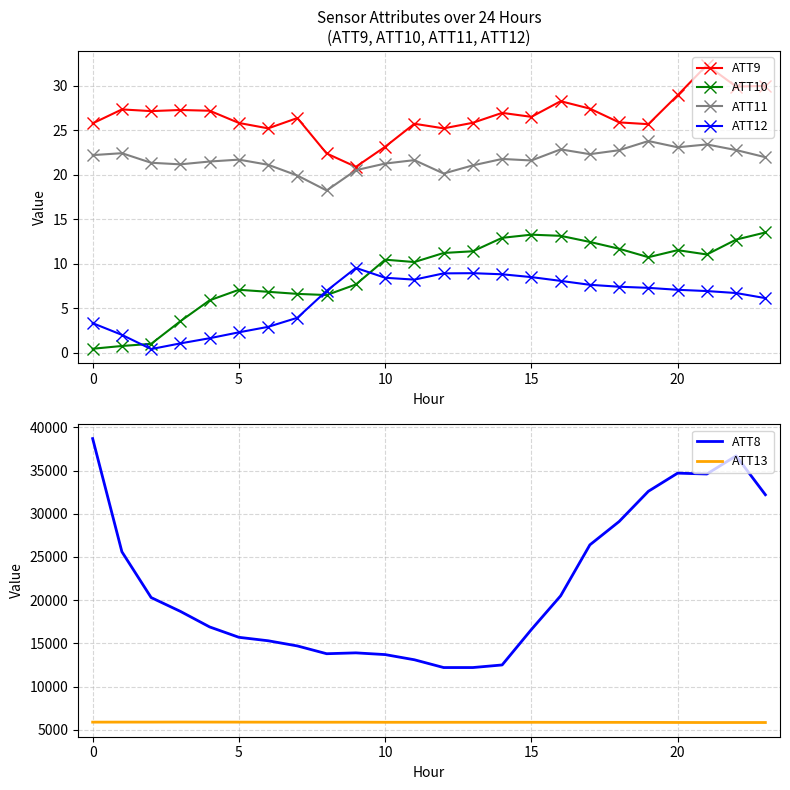

What is the maximum value for ATT11?

23.8